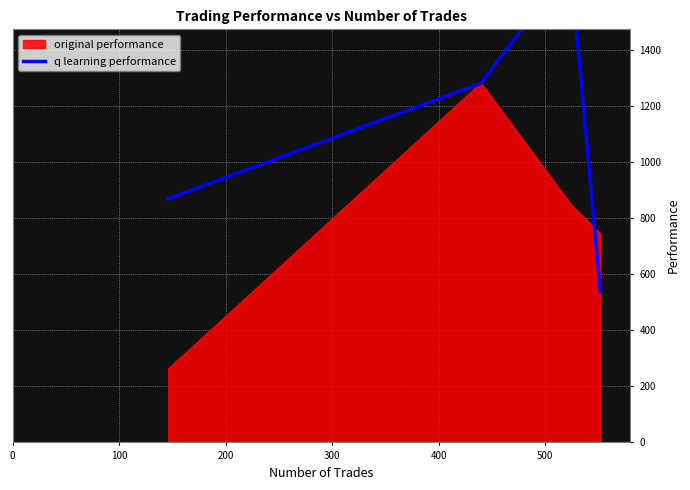

True or false: there are more than 0 points higher than both neighbors.

True